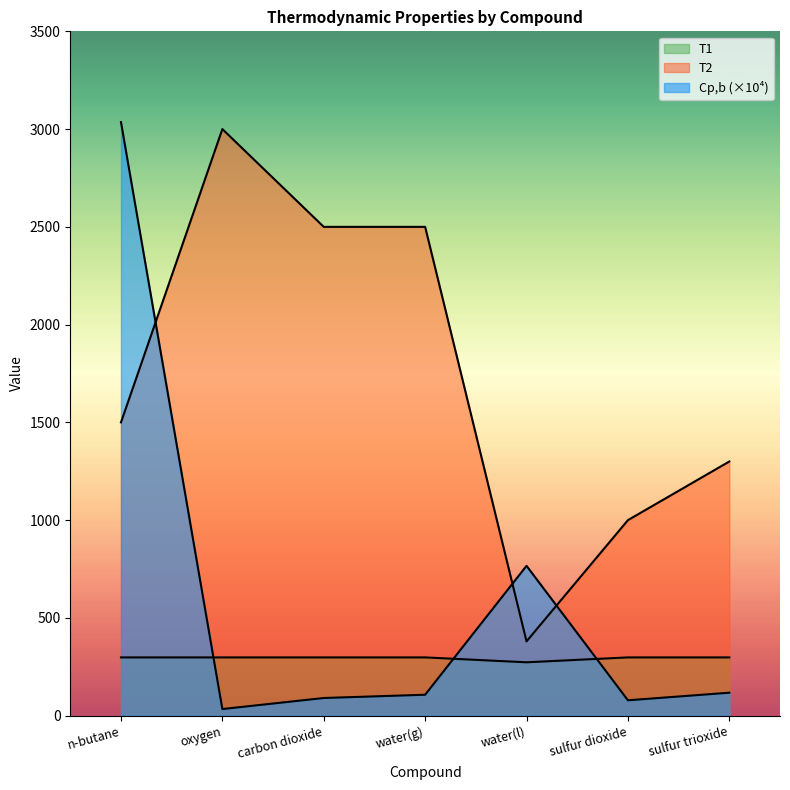

How many lines are shown in the chart?

3